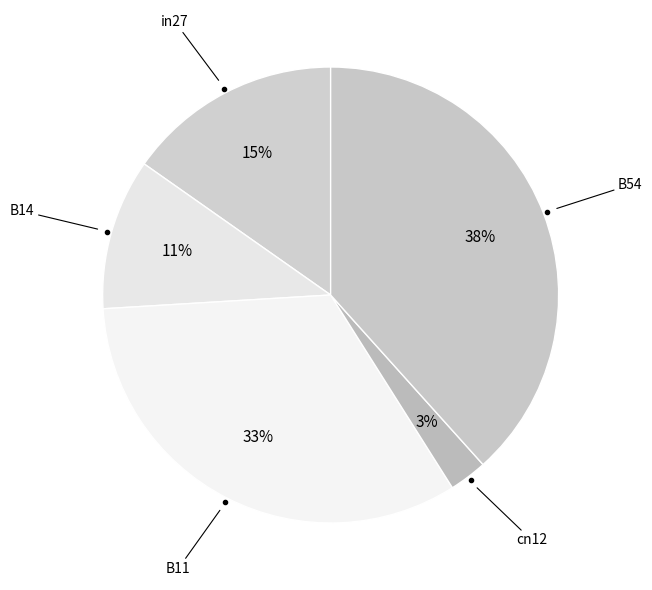

Which slice is the largest?

B54